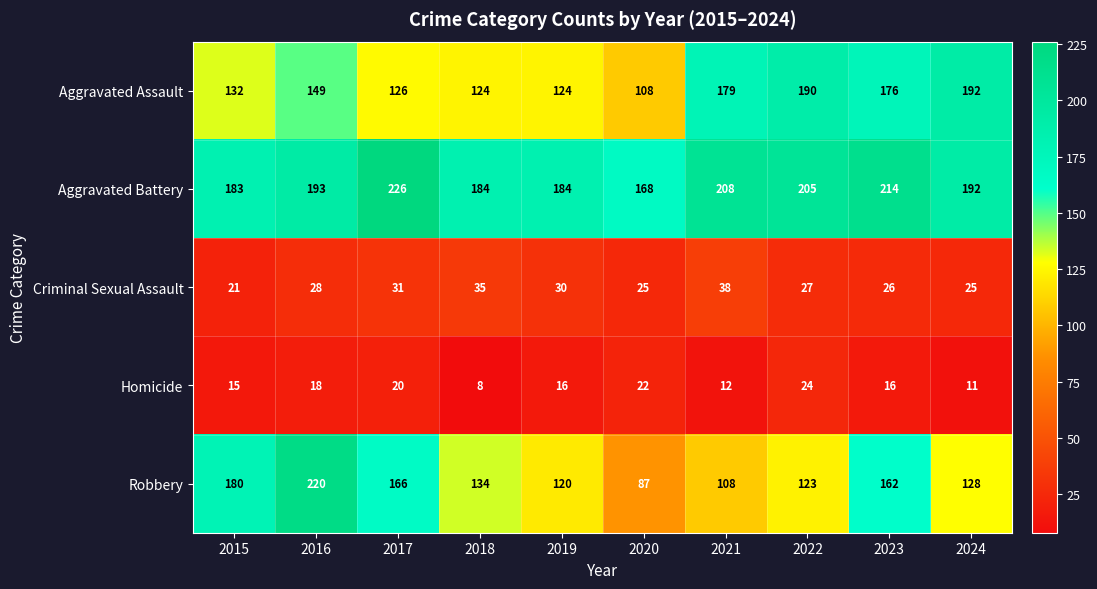

The Homicide series shows 5 at 2018. True or false?

False